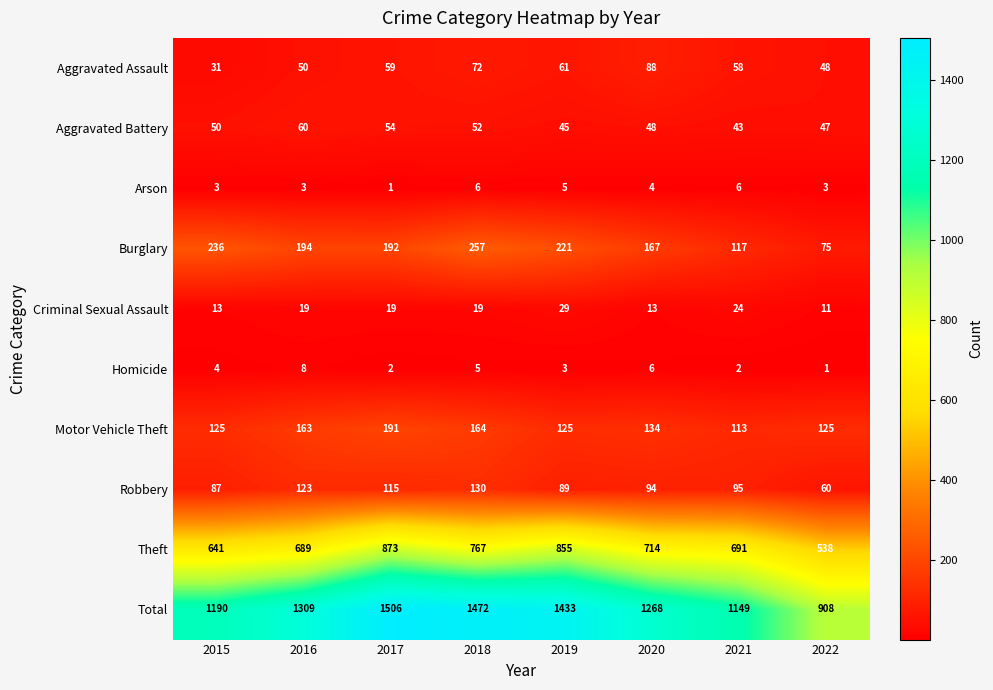

At which category does the chart reach its peak across all series?

2017